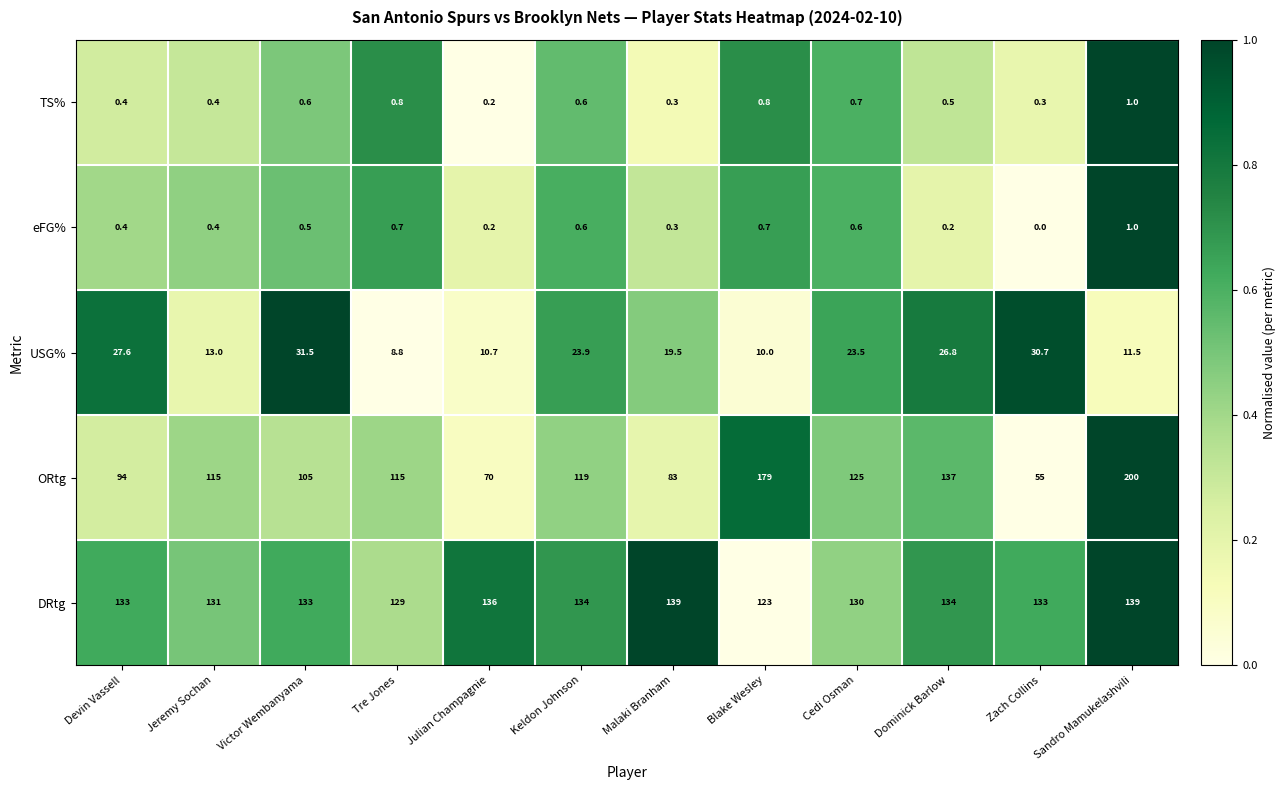

Between Tre Jones and Sandro Mamukelashvili, which series saw the biggest shift?

ORtg